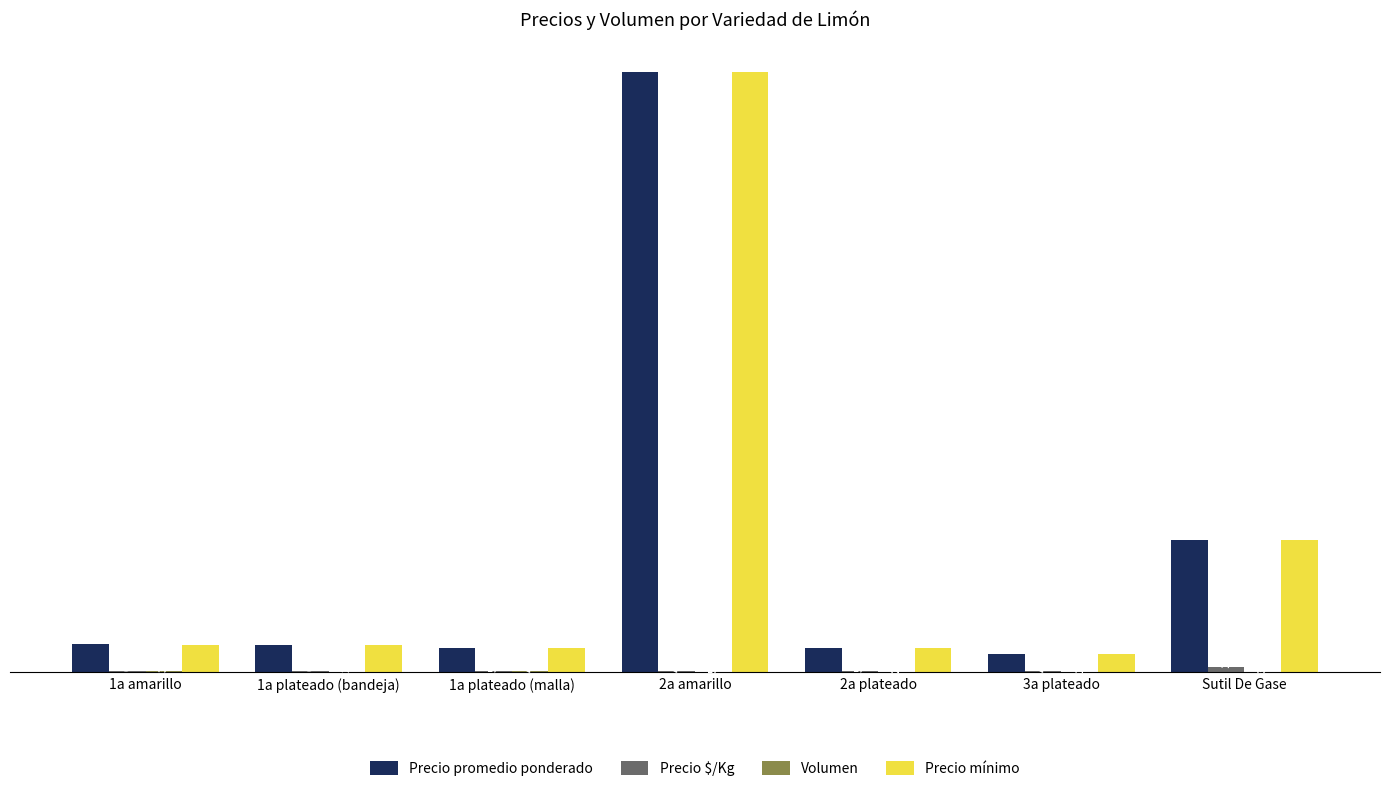

Which category has the highest value in the Precio mínimo series?

2a amarillo